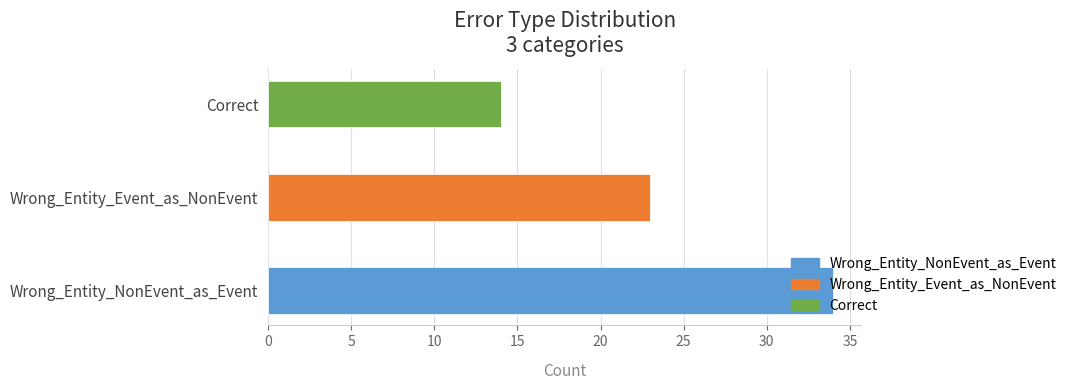

Reading left to right, transcribe all the data shown in this chart.

Wrong_Entity_NonEvent_as_Event=34	Wrong_Entity_Event_as_NonEvent=23	Correct=14